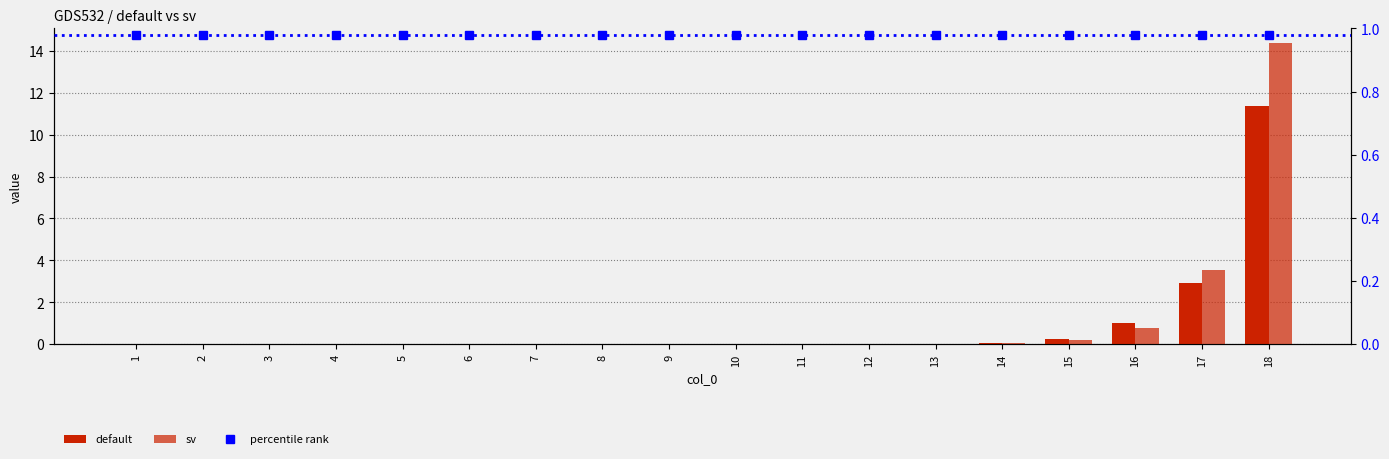

What is the sum of the default values at 15 and 16?

1.2